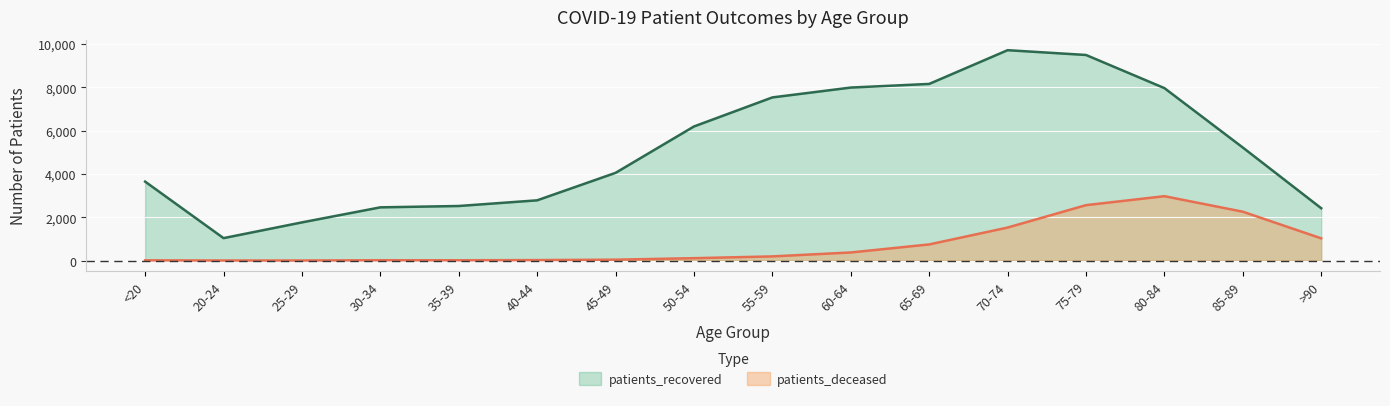

What is the sum of the patients_deceased values at 25-29 and 40-44?

25